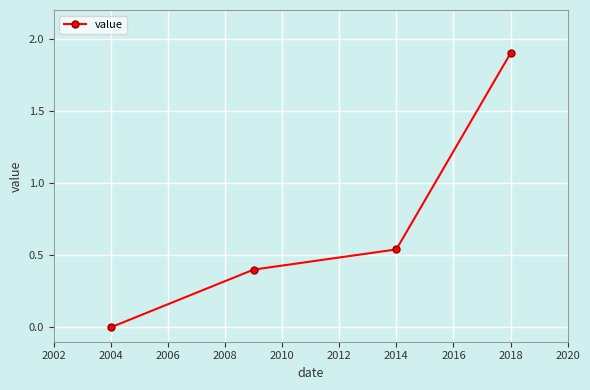

What is the maximum value shown in the chart?

1.9